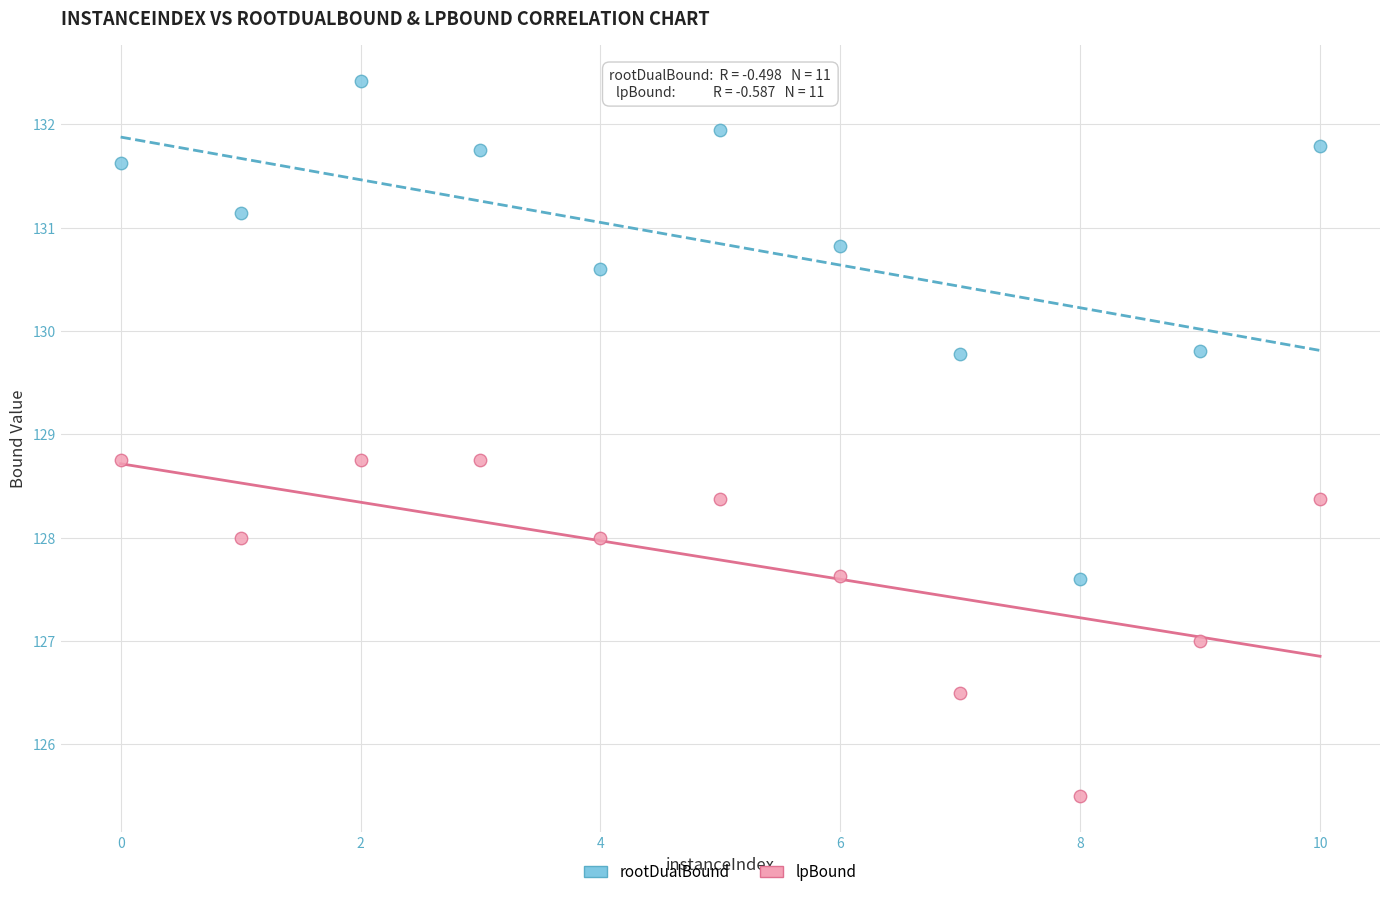

What are all the series names shown in the legend?

rootDualBound, lpBound